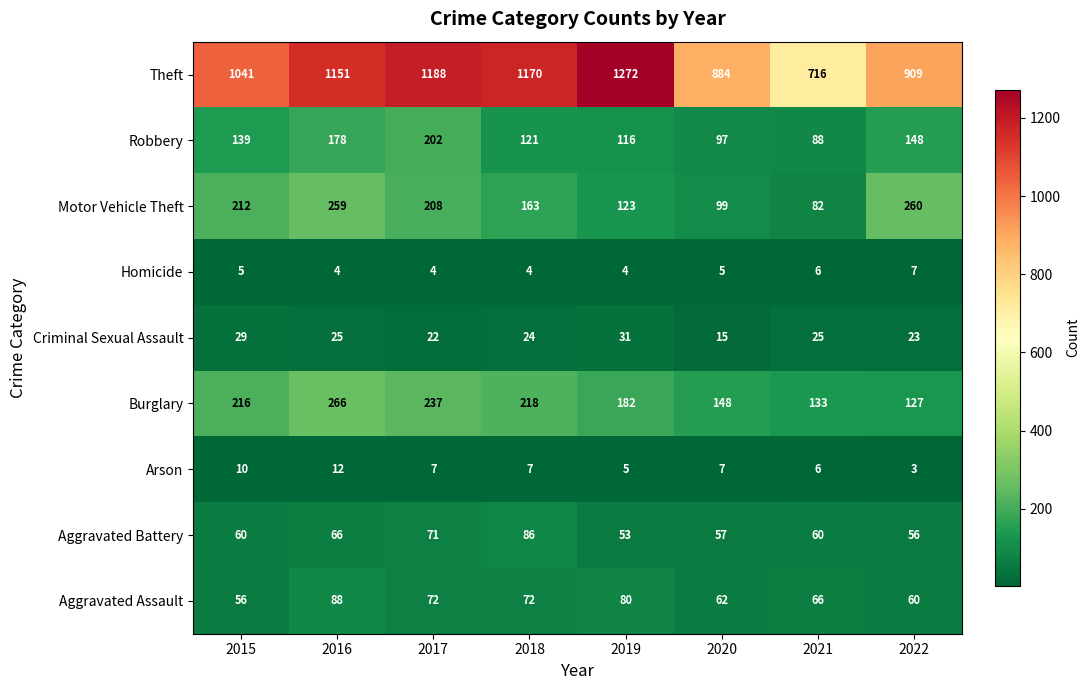

At 2015, list the series in order from smallest to largest.

Homicide, Arson, Criminal Sexual Assault, Aggravated Assault, Aggravated Battery, Robbery, Motor Vehicle Theft, Burglary, Theft